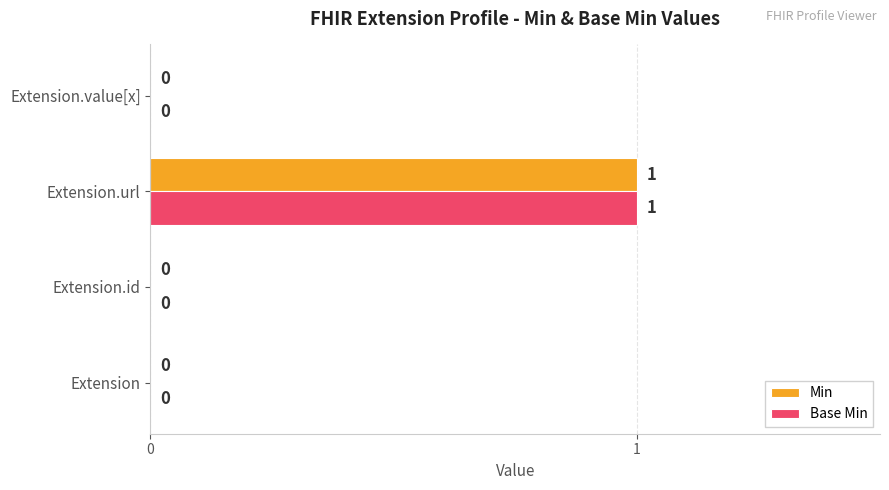

Count the number of categories in the chart.

4